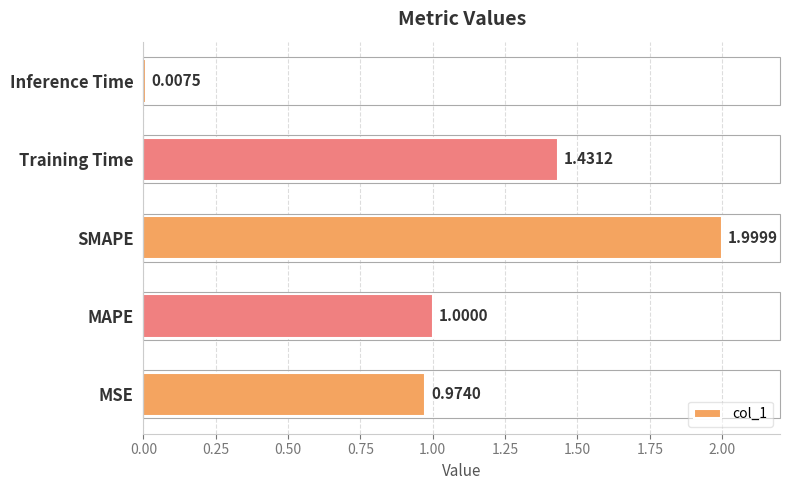

Rank the categories by value from lowest to highest.

Inference Time, MSE, MAPE, Training Time, SMAPE